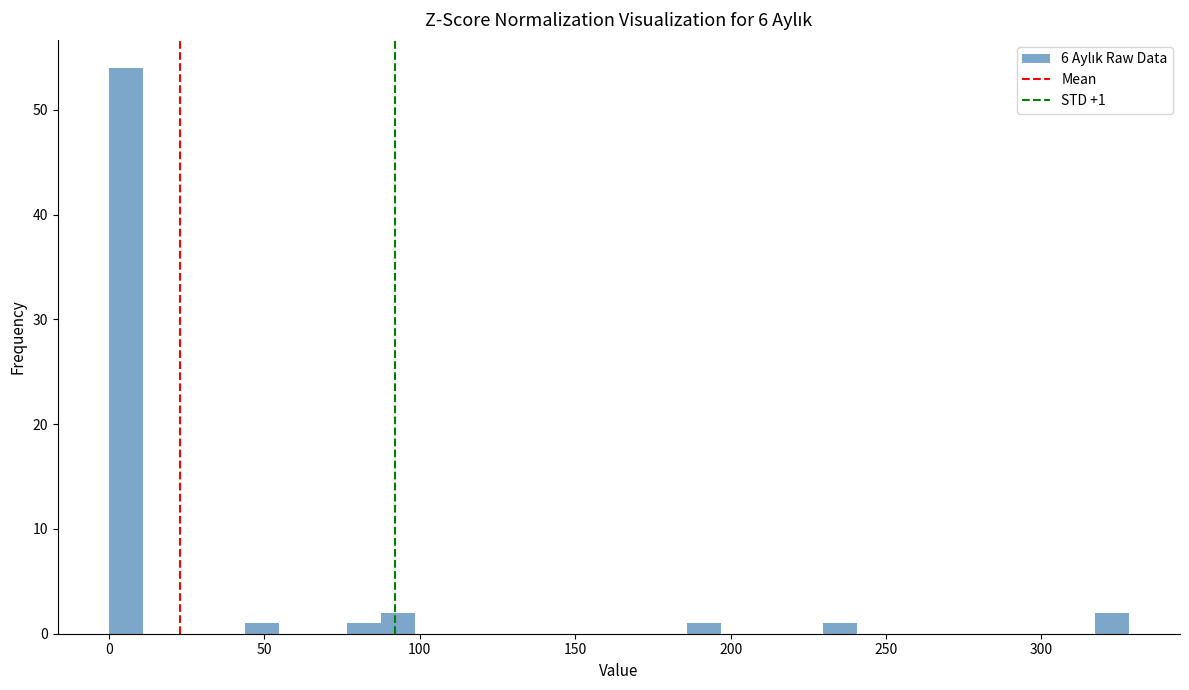

Around what value on the x-axis is the tallest bar? Give the approximate position of its centre, as read against the axis.

5